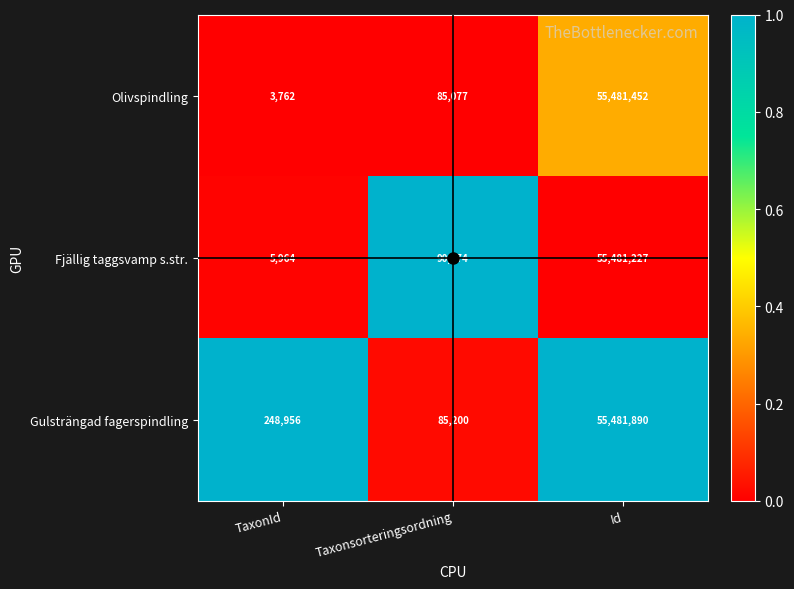

What is the difference between the maximum and minimum values in the Fjällig taggsvamp s.str. series?

55475263